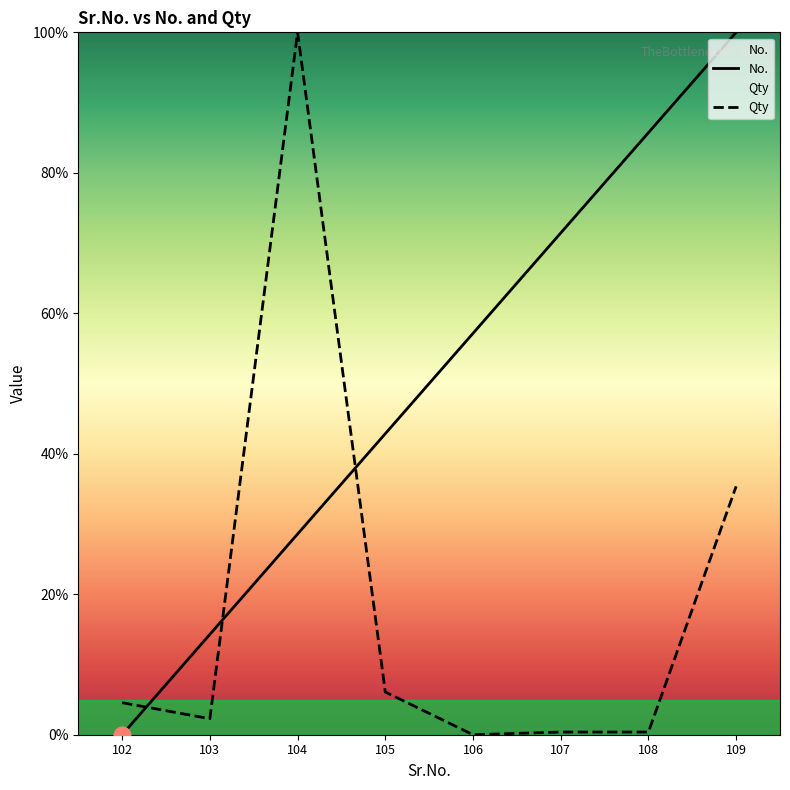

How many data points in Qty are above 4?

4